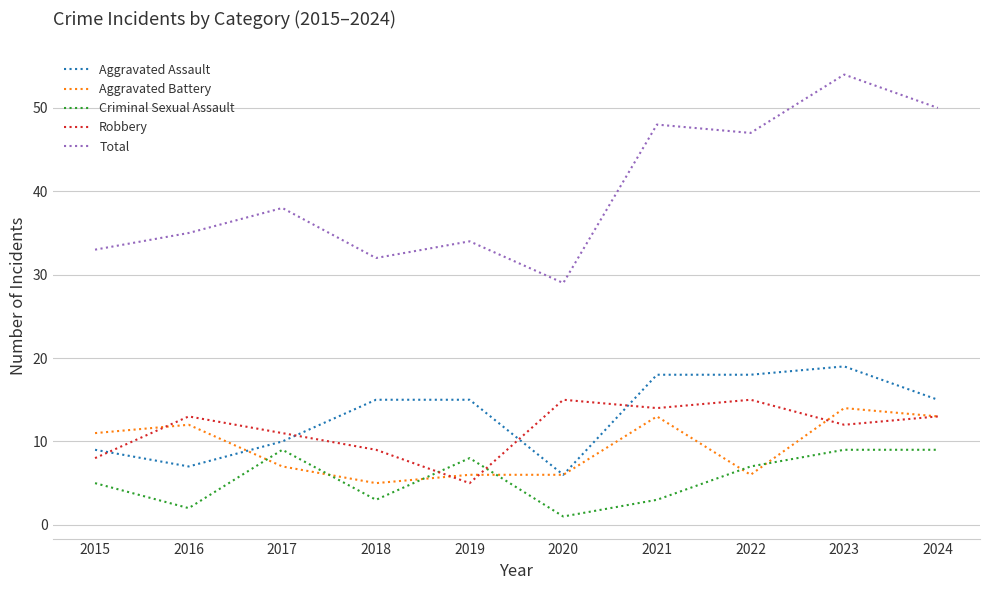

What is the sum of the Aggravated Assault values at 2016 and 2015?

16